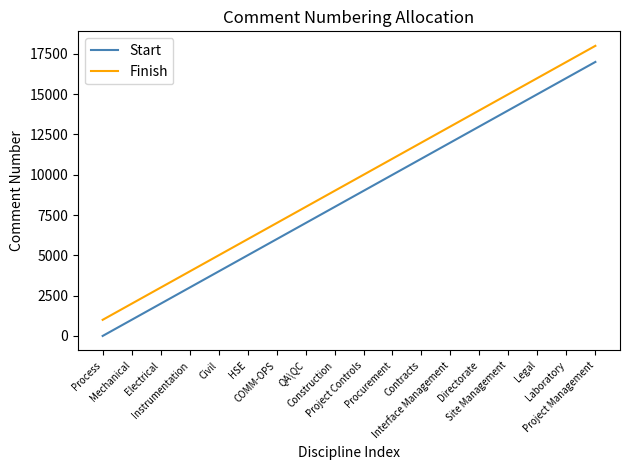

List the series in order of their peak value, lowest first.

Start, Finish